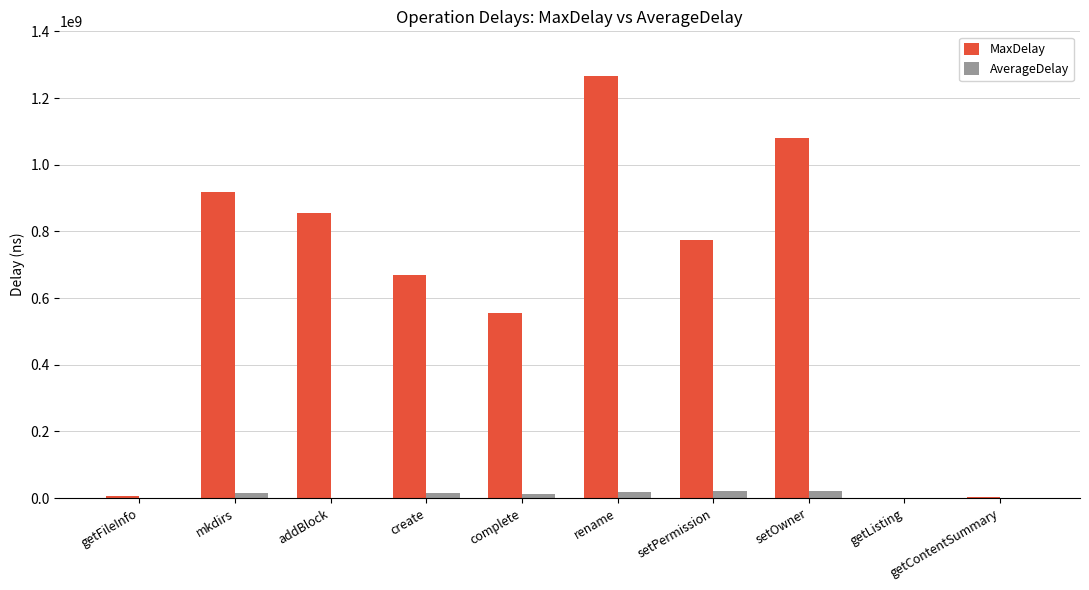

At which category is the sum across all series the highest?

rename